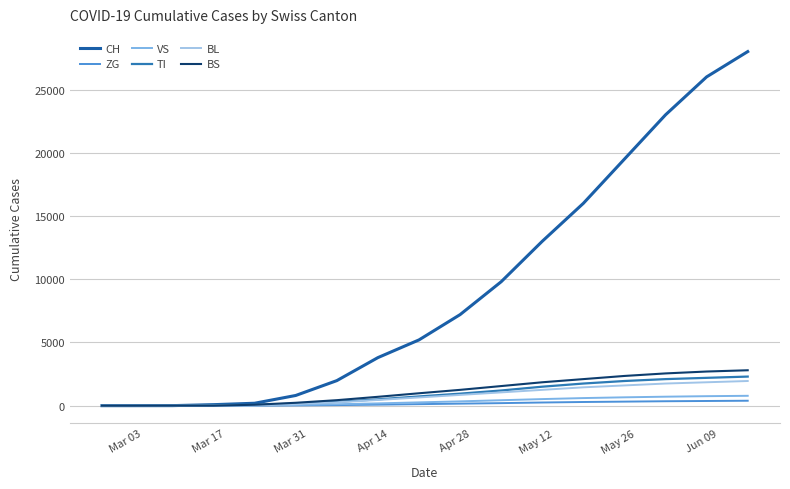

True or false: VS and BS intersect in this chart.

True